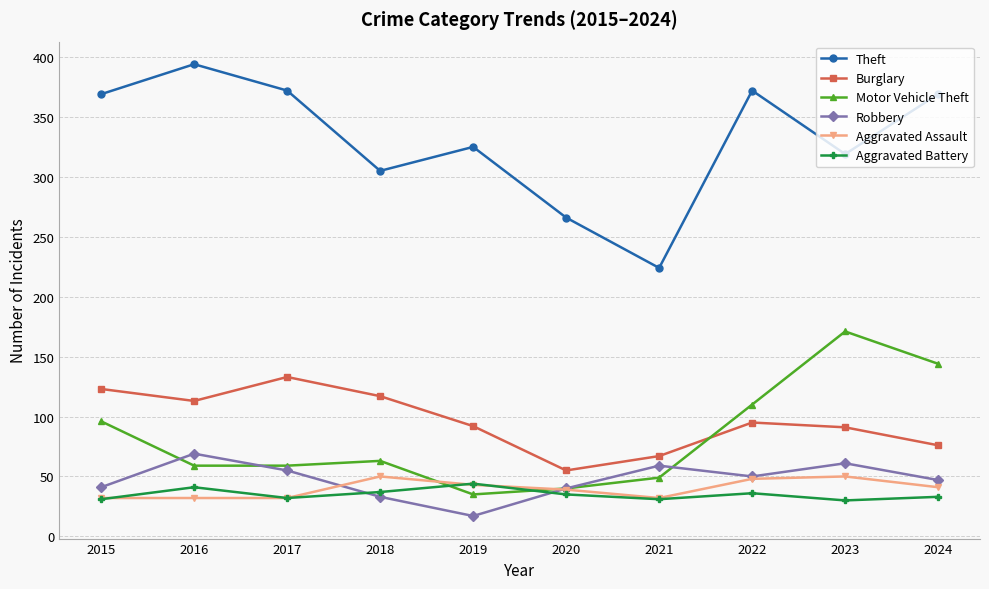

What is the maximum value shown in the chart?

394